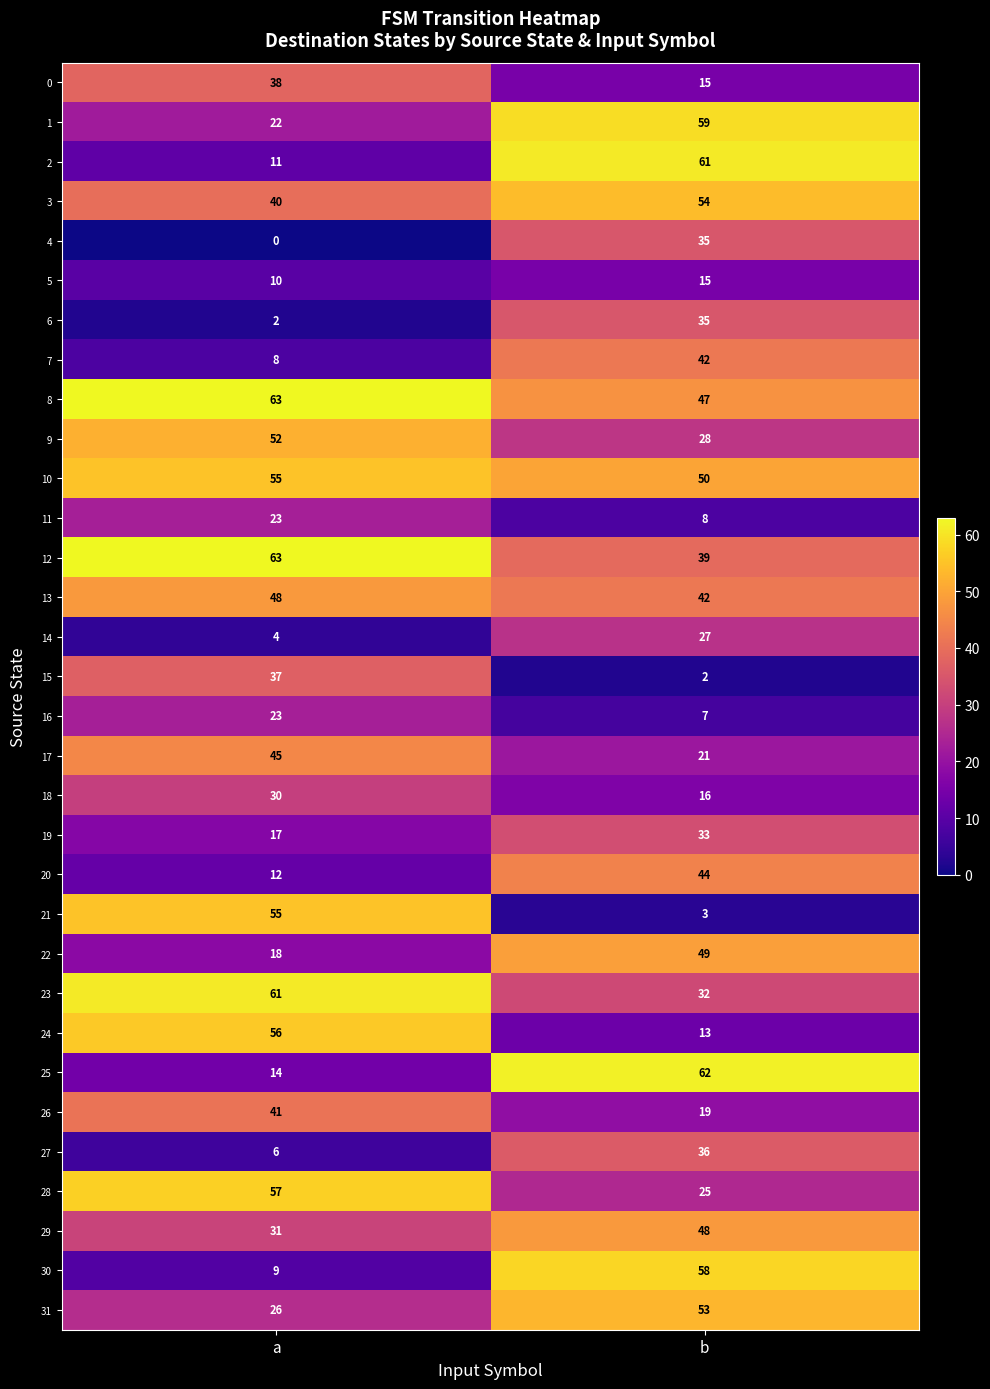

Rank the categories by 30 value from lowest to highest.

a, b